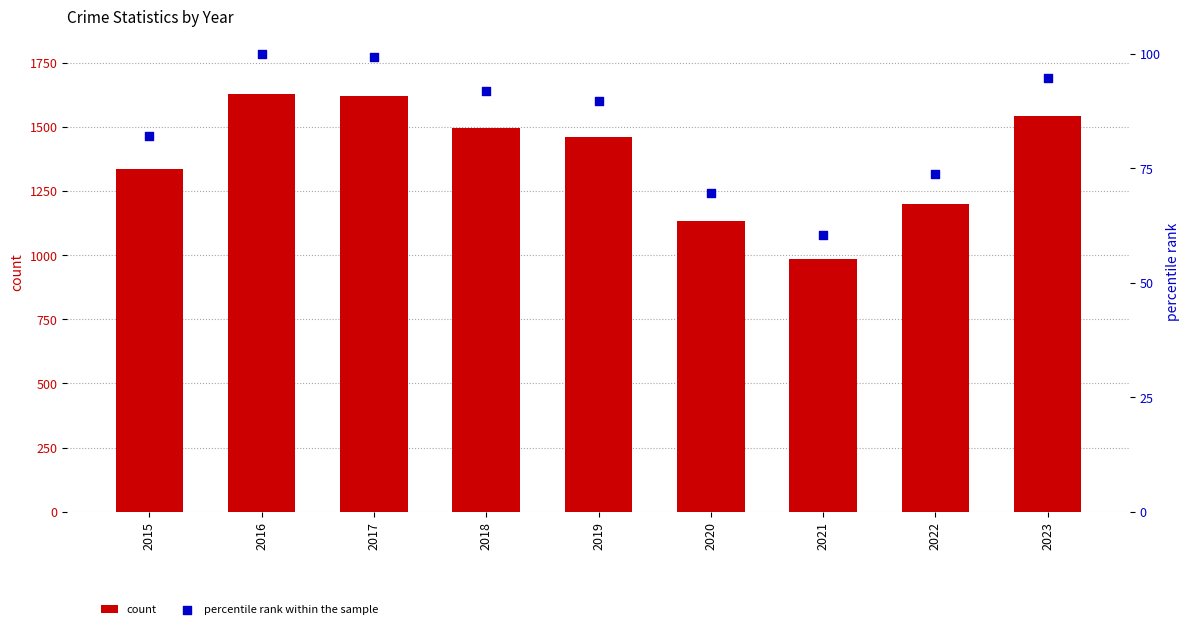

Which series has the largest total across all categories?

count